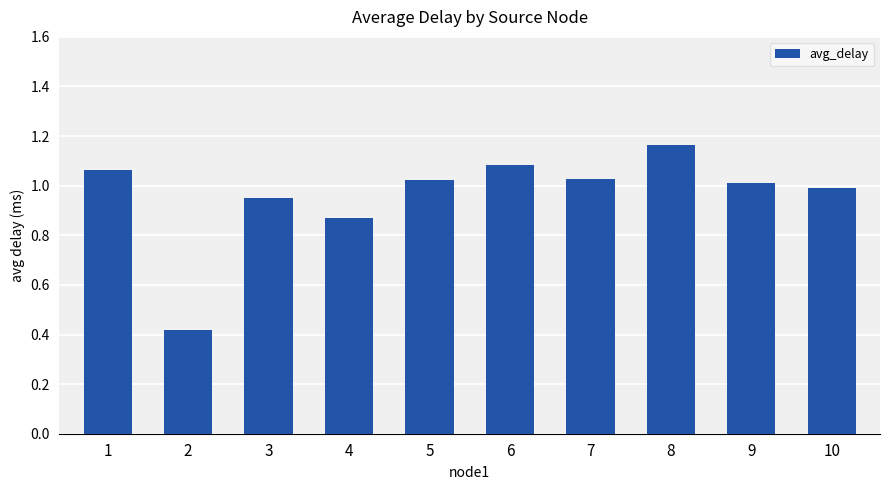

What is the sum of all values?

9.6